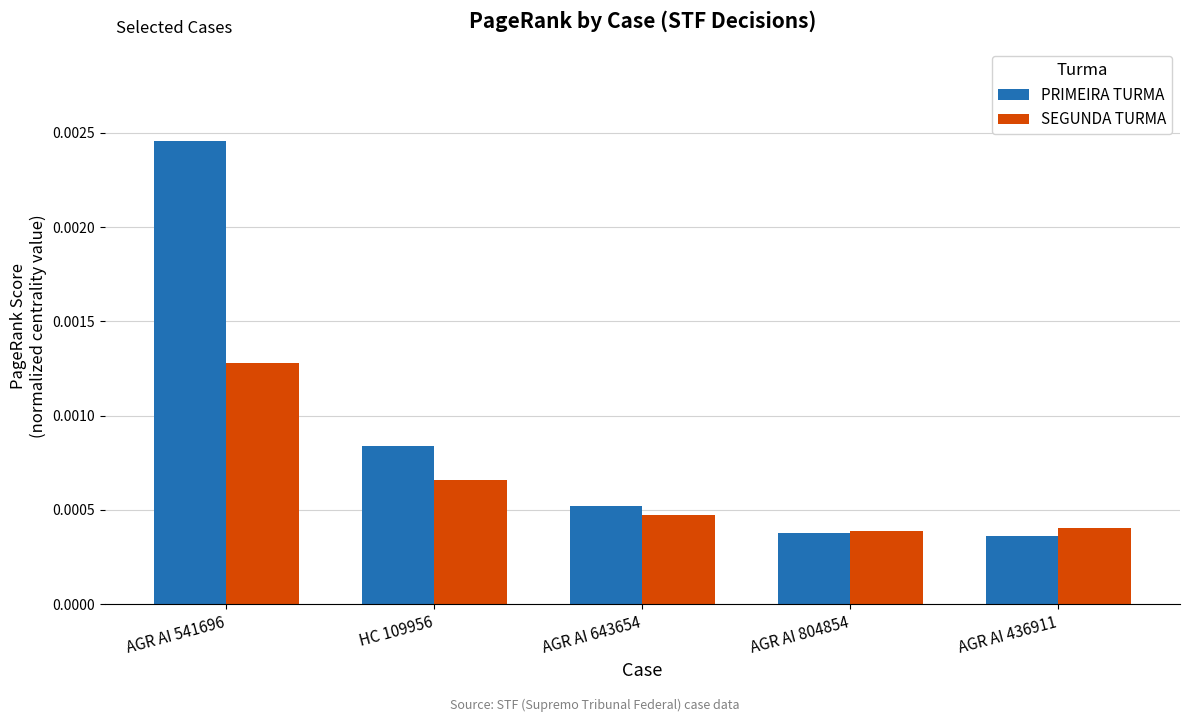

At which category is the sum across all series the highest?

AGR AI 541696